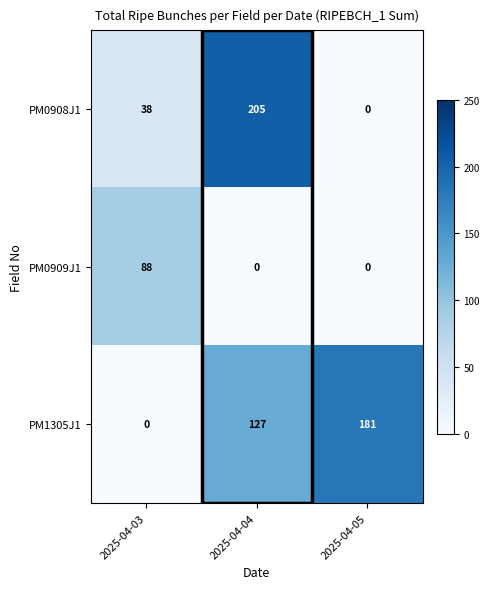

At which label is PM0908J1 closest to 102?

2025-04-03